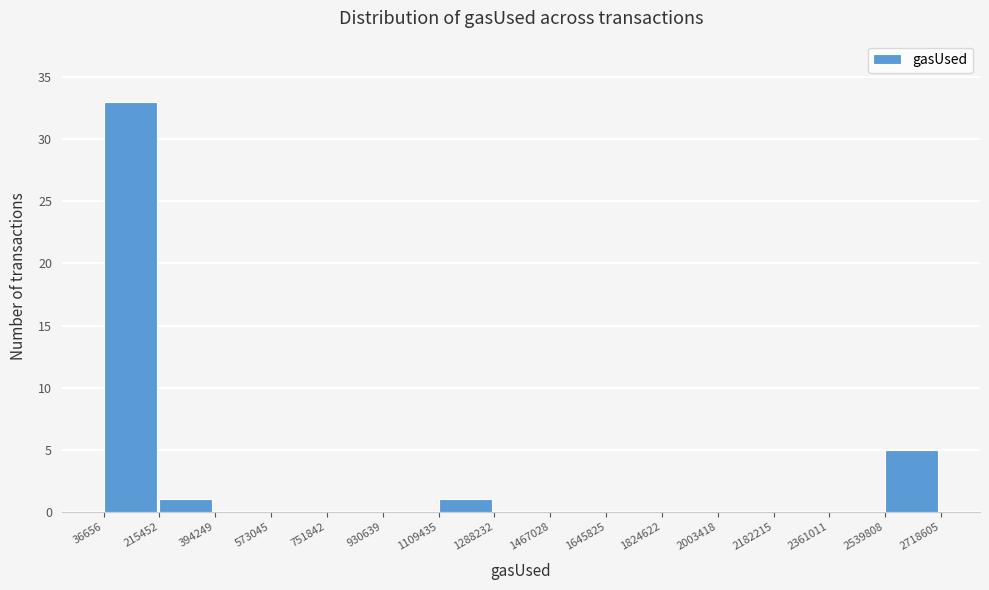

Which range on the x-axis has the tallest bar?

36656 to 215452